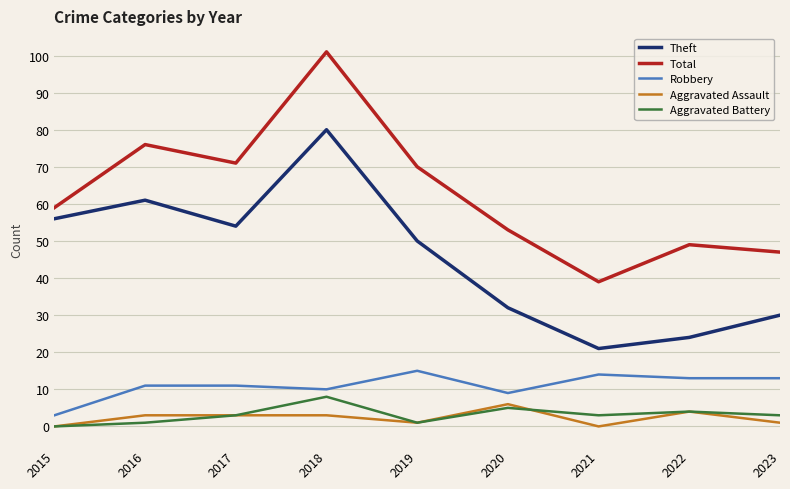

True or false: Theft and Robbery intersect in this chart.

False